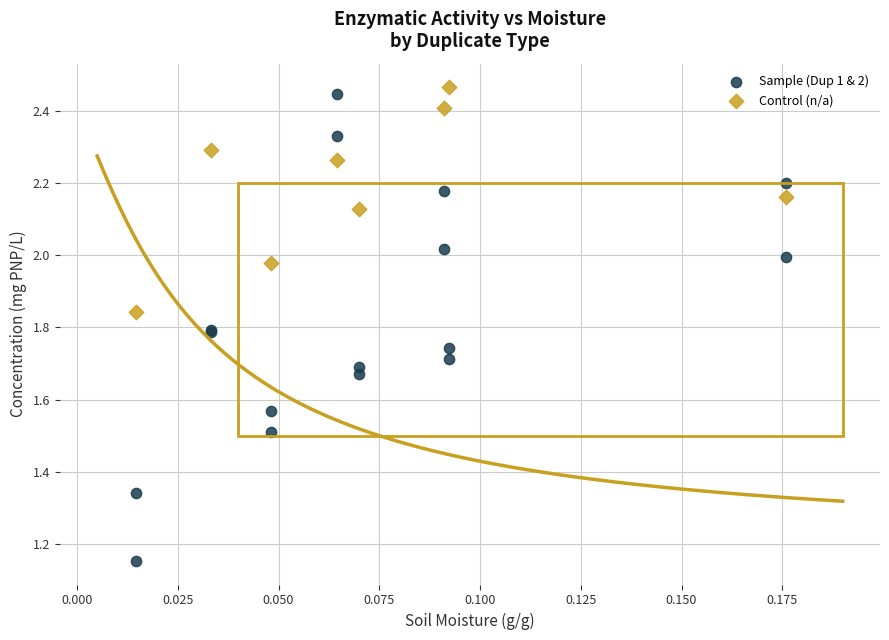

Which series has the largest Y range (max minus min)?

Sample (Dup 1 & 2)